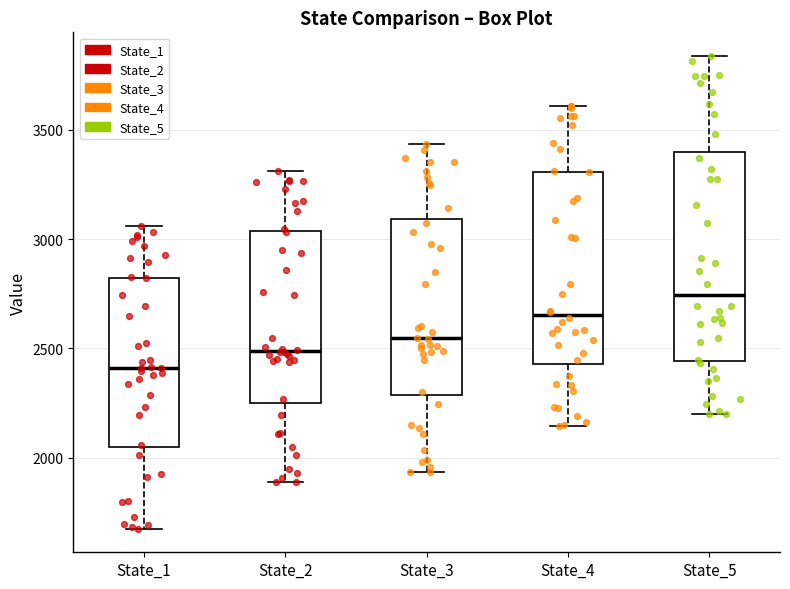

Reading left to right, transcribe this box plot: for each box, give where its median line is, the range the box spans, and where its two whiskers end, as read against the y-axis. The values are not printed on the chart, so give them approximately, as read against the axis.

State_1: median 2400, box 2050 to 2800, whiskers 1700 to 3050
State_2: median 2500, box 2250 to 3050, whiskers 1900 to 3300
State_3: median 2550, box 2300 to 3100, whiskers 1950 to 3450
State_4: median 2650, box 2450 to 3300, whiskers 2150 to 3600
State_5: median 2750, box 2450 to 3400, whiskers 2200 to 3850